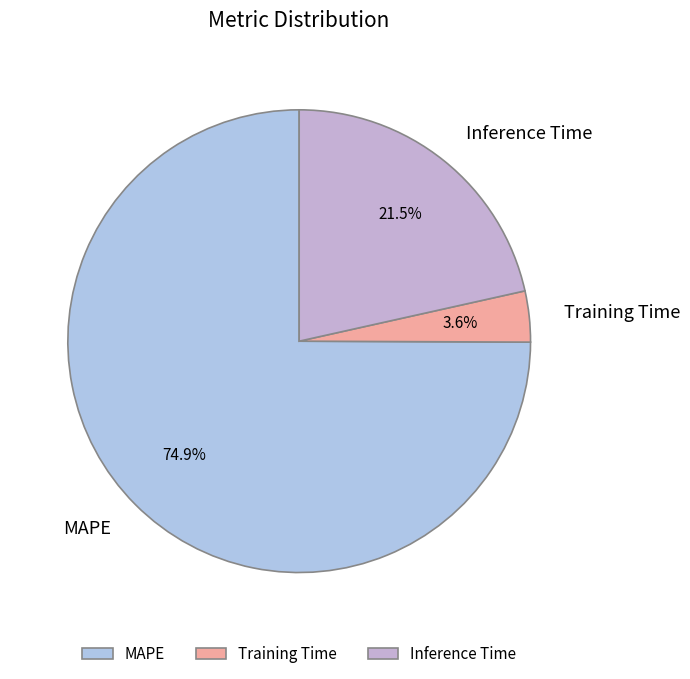

What percentage is the Training Time slice, to the nearest percent?

4%